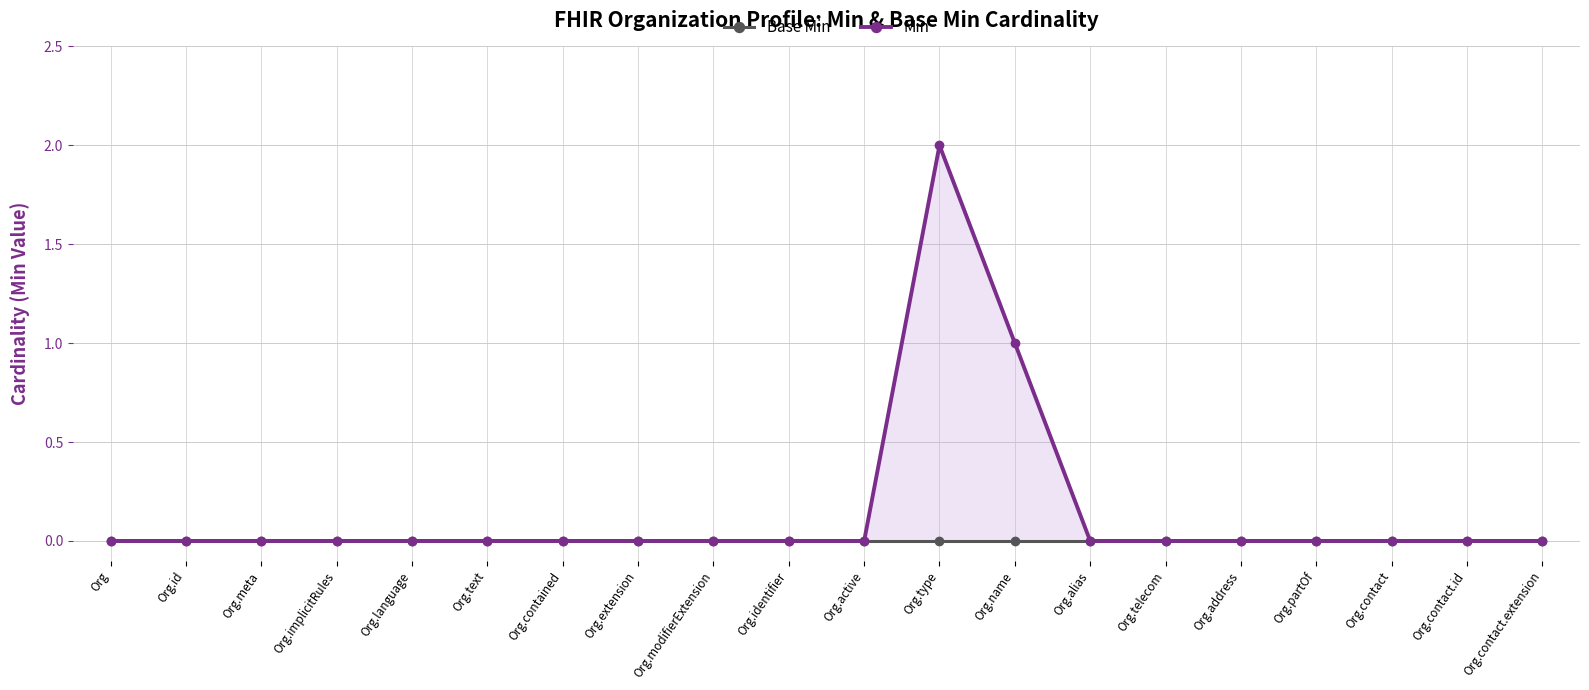

What is the highest value of the Min series?

2